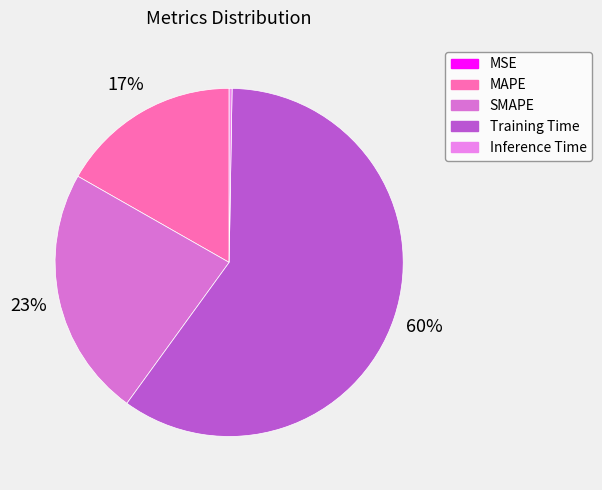

What portion of the pie excludes MSE?

100.0%